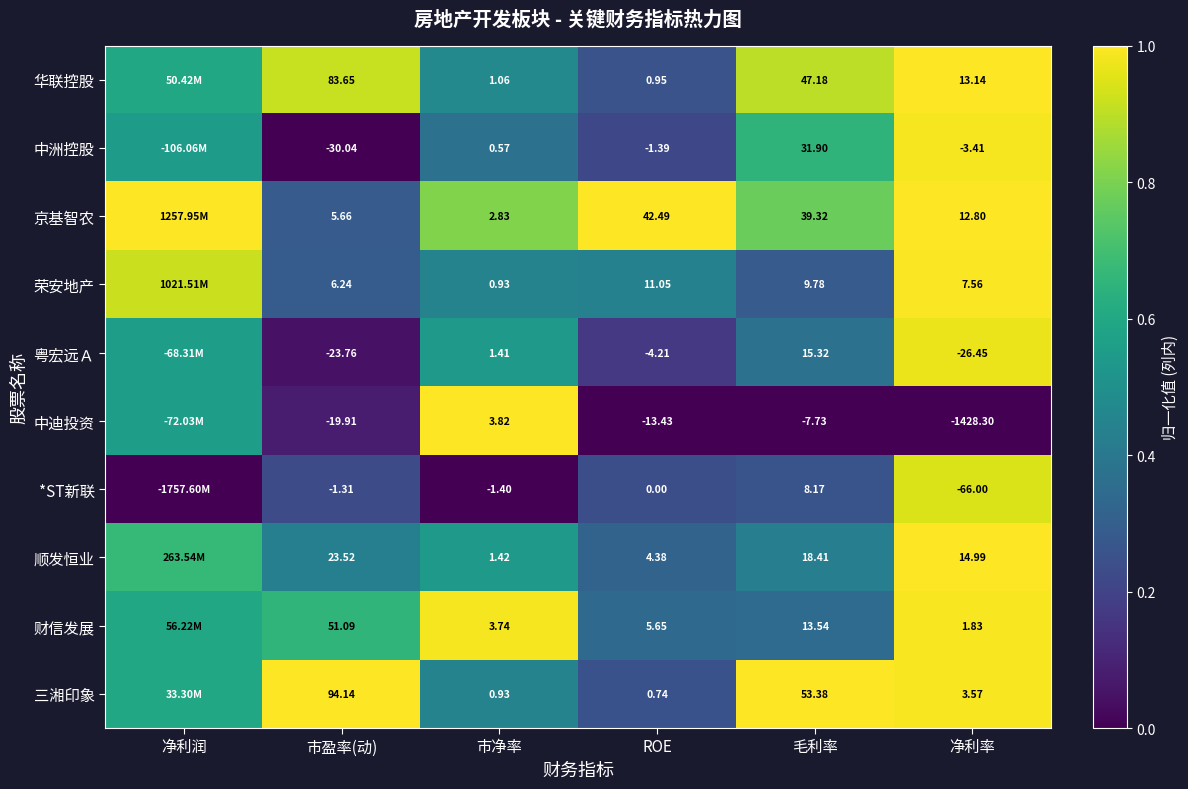

What is the spread (max minus min) of values at 净利润?

1.0